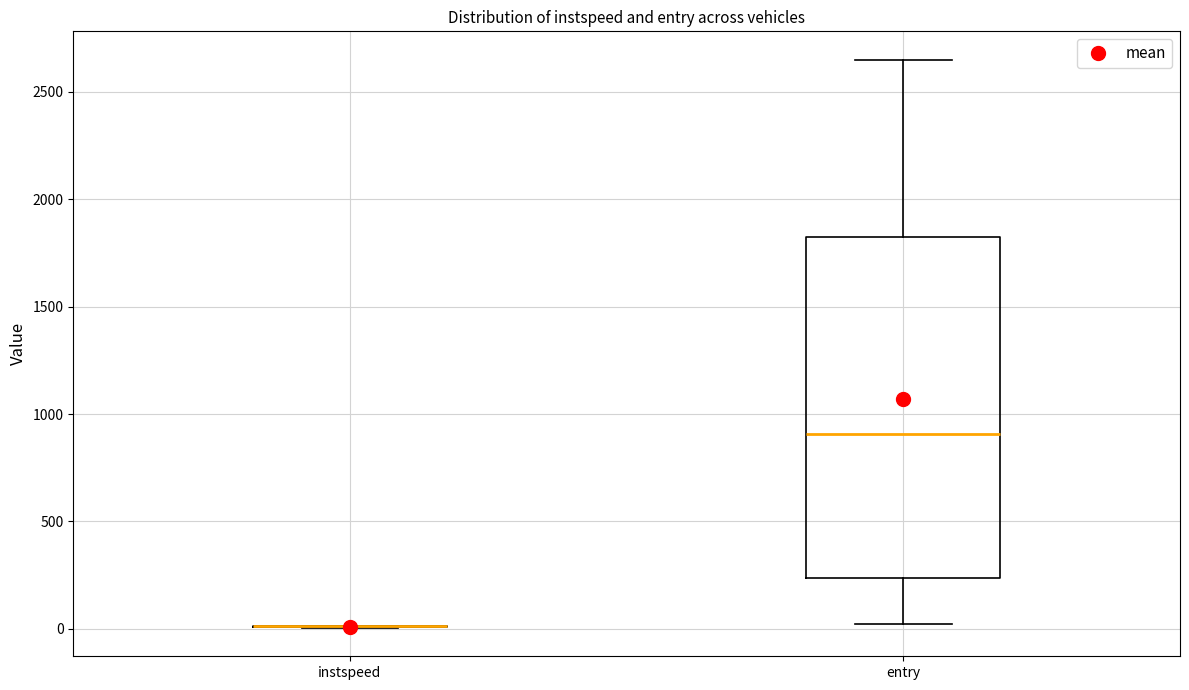

Where does the lower whisker of the box for entry end on the y-axis? The values are not printed on the chart, so give them approximately, as read against the axis.

0